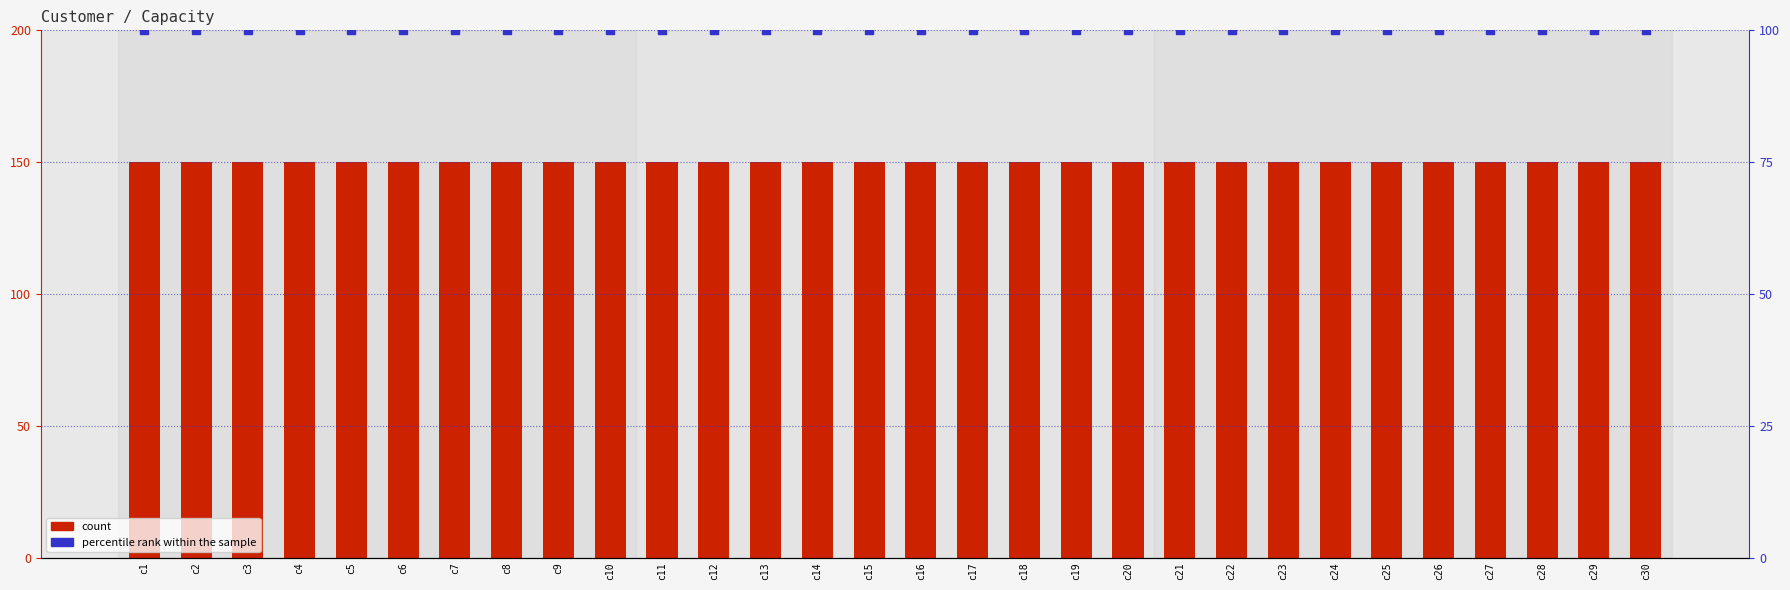

Which series reaches the minimum Y coordinate?

percentile rank within the sample